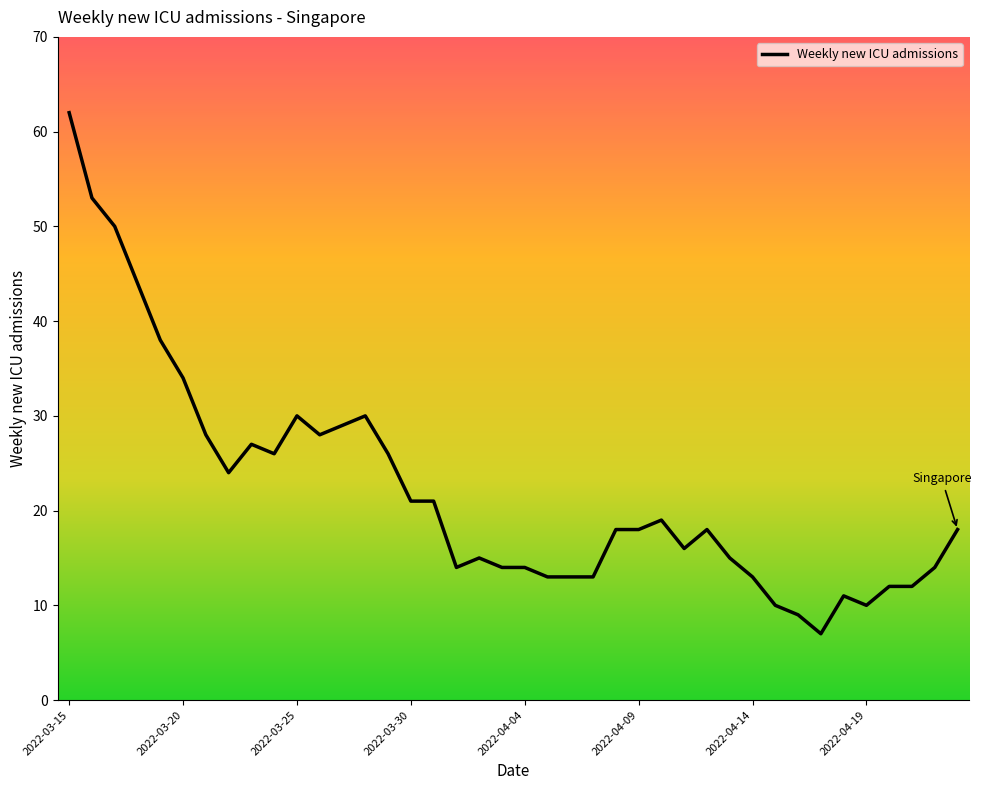

What is the difference between the maximum and minimum values?

55